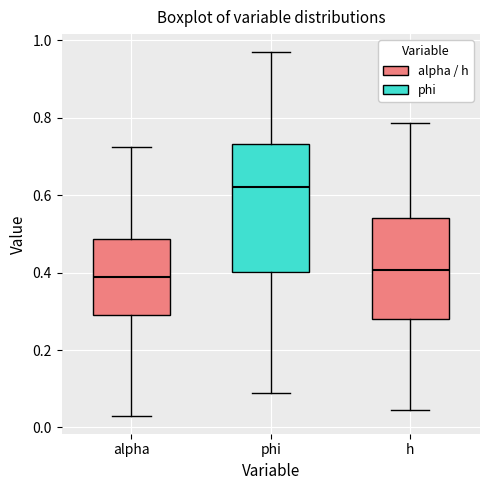

Where does the upper whisker of the box for phi end on the y-axis? The values are not printed on the chart, so give them approximately, as read against the axis.

0.96